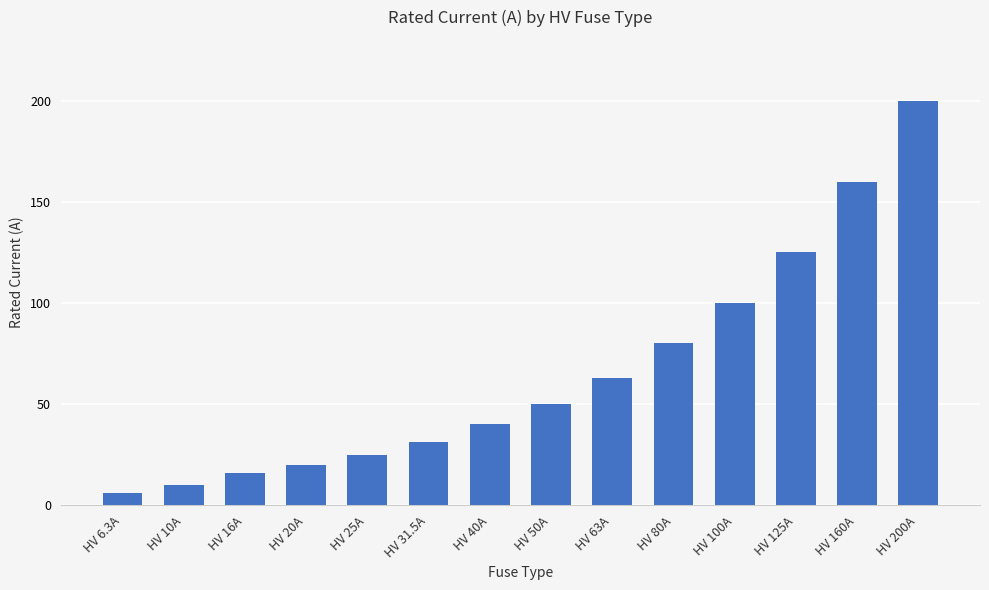

List the labels in order of value, largest first.

HV 200A, HV 160A, HV 125A, HV 100A, HV 80A, HV 63A, HV 50A, HV 40A, HV 31.5A, HV 25A, HV 20A, HV 16A, HV 10A, HV 6.3A